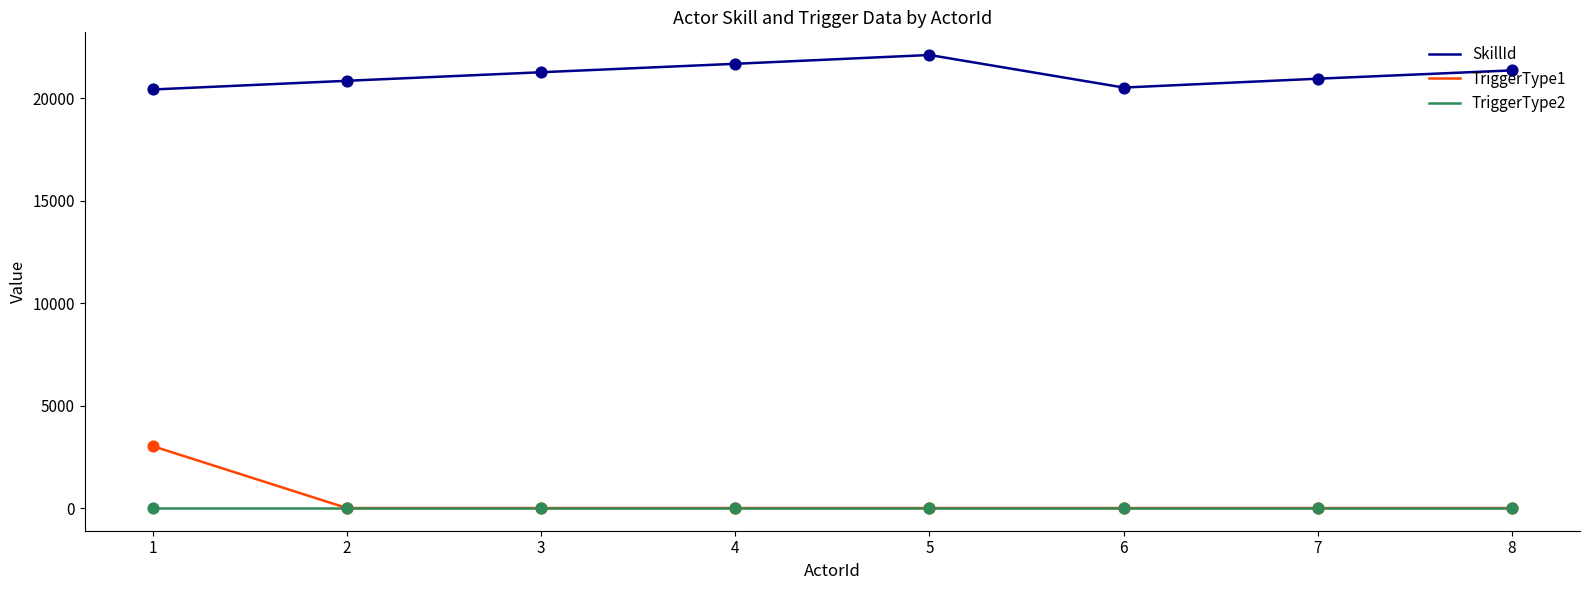

Which series has the largest total across all categories?

SkillId